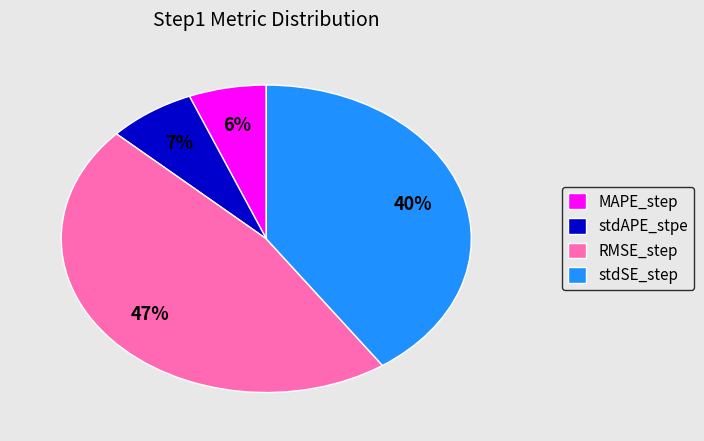

To the nearest percent, what portion does MAPE_step represent?

6%